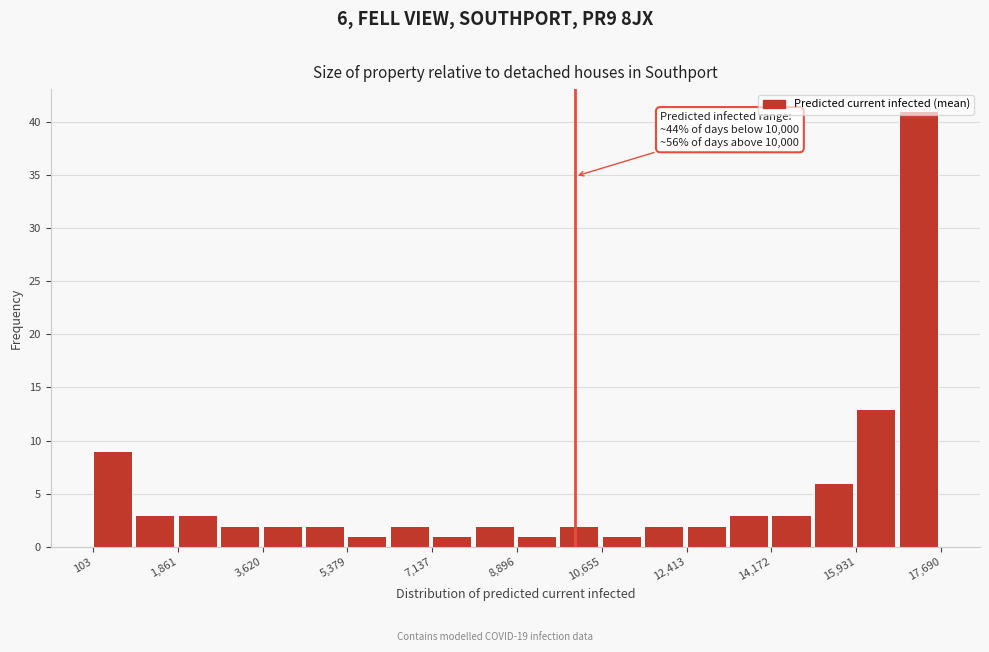

Which range on the x-axis has the tallest bar?

16800 to 17600